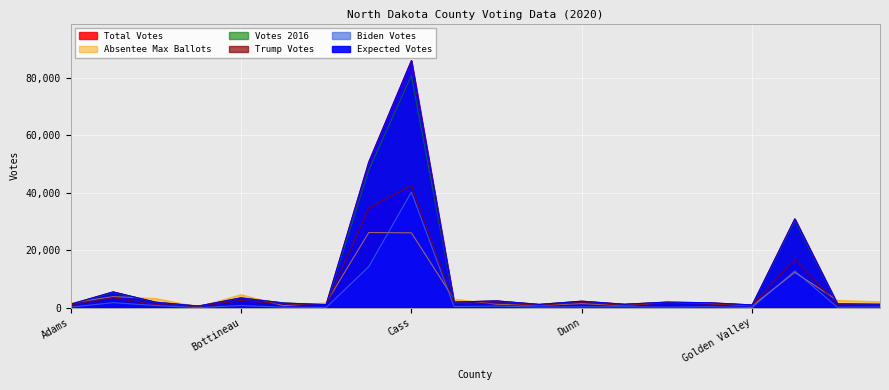

Does the chart display data point markers on the line(s)?

No